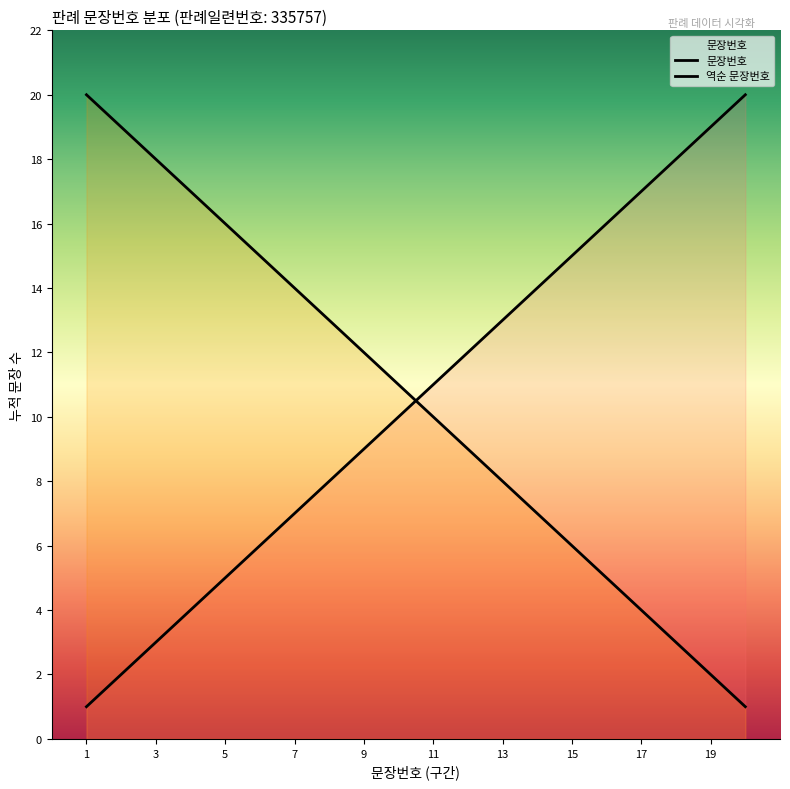

What is the sum of the values at 17 and 18?

35